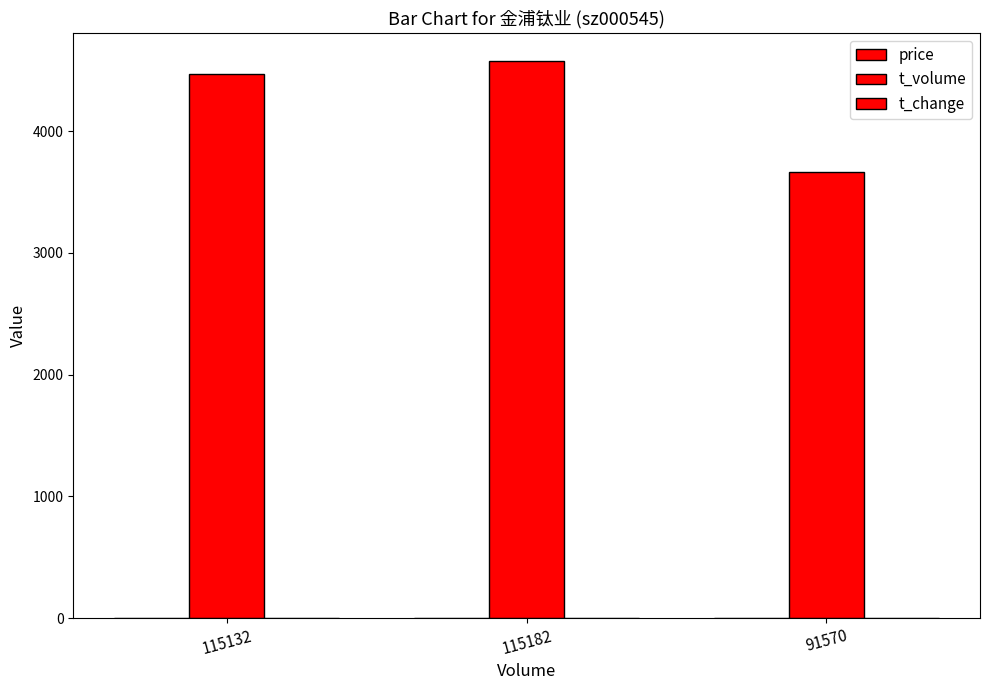

Which series changed the most between 115182 and 91570?

t_volume